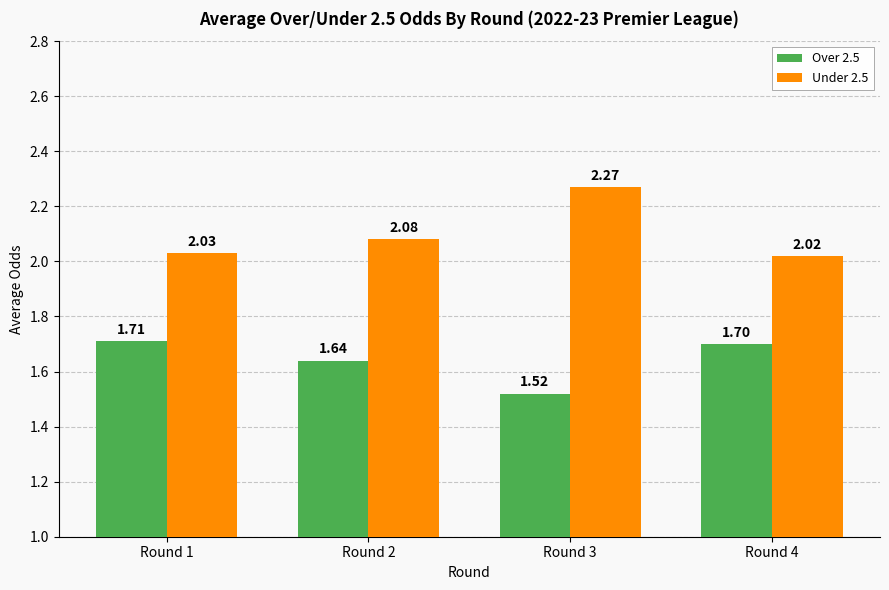

Which series has the widest spread of values?

Under 2.5